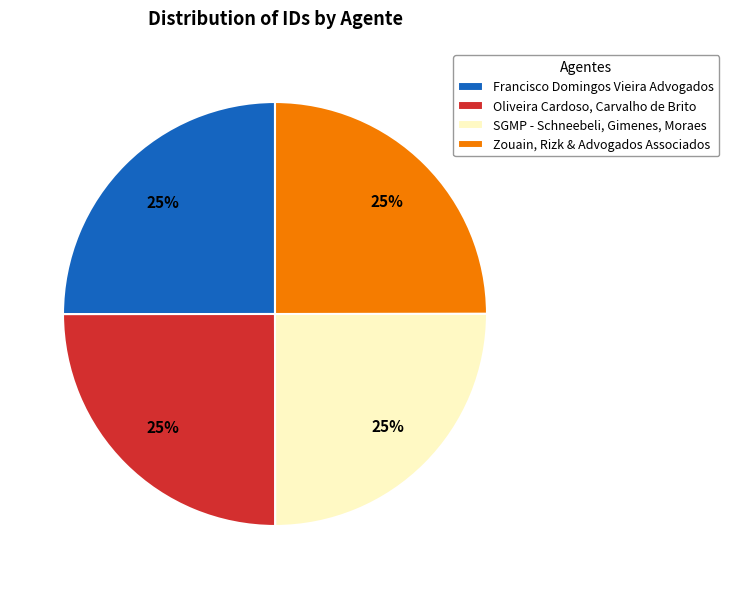

The Oliveira Cardoso, Carvalho de Brito slice represents 25% of the pie. True or false?

True